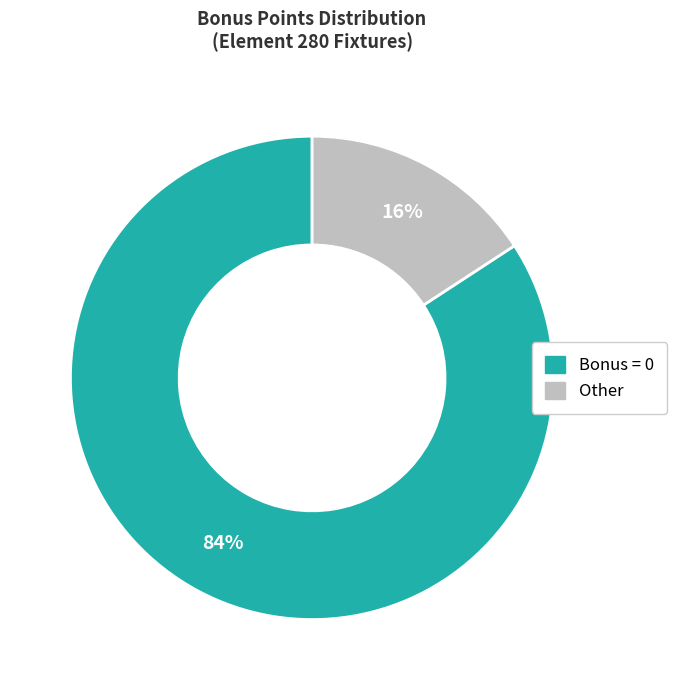

Is there a majority slice in this chart?

Yes